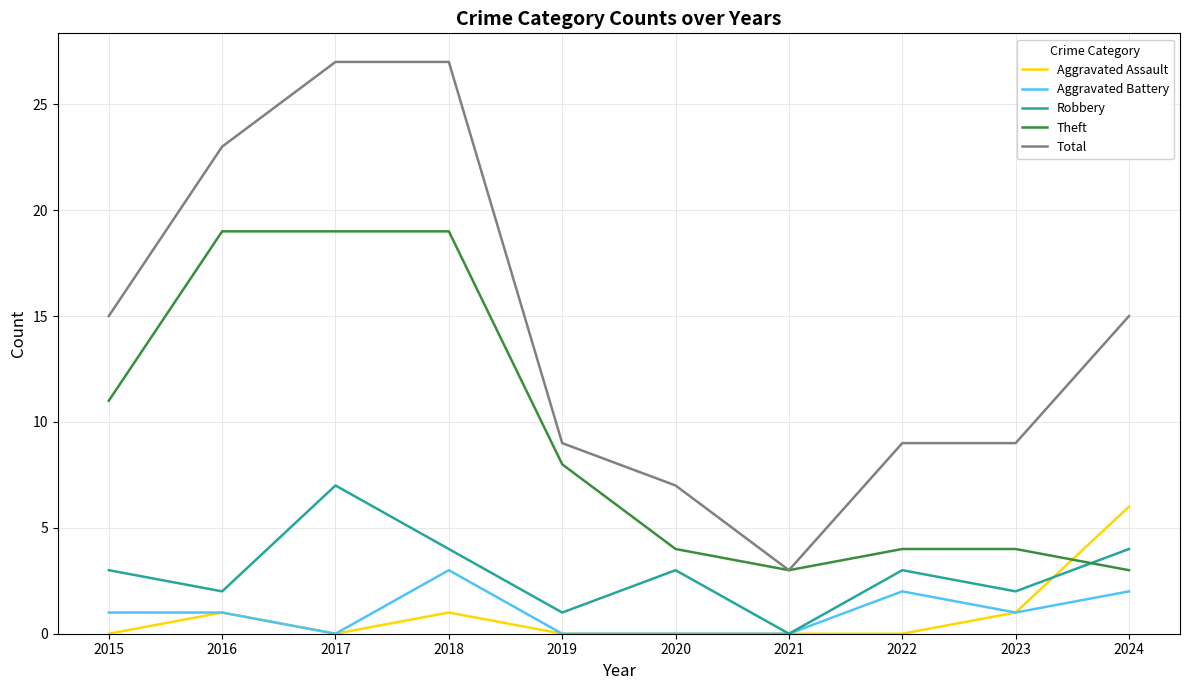

True or false: Robbery and Total intersect in this chart.

False